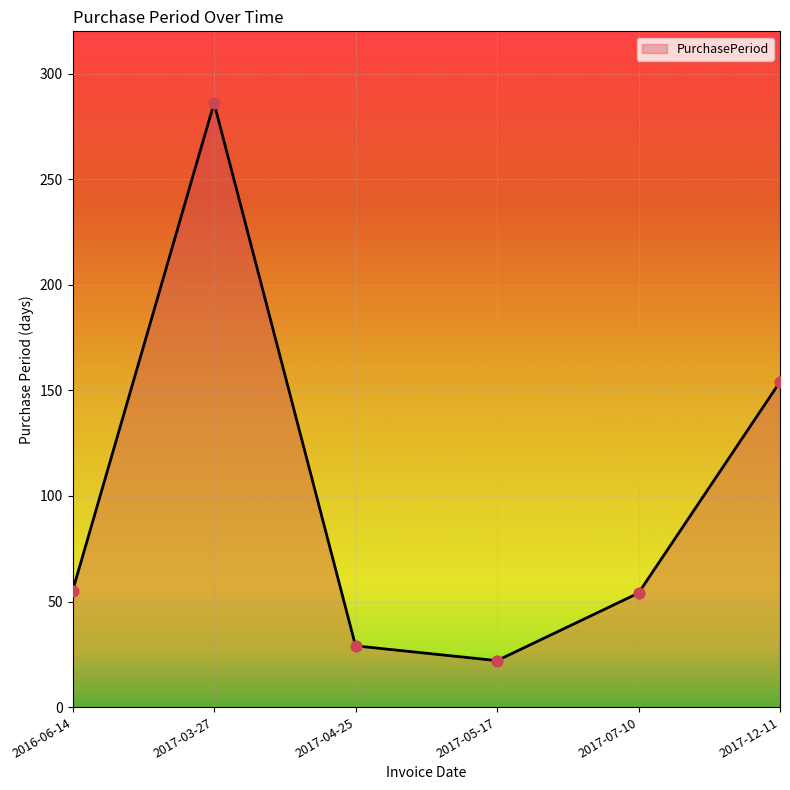

Approximately how many times larger is the value at 2017-07-10 compared to 2017-04-25?

1.9